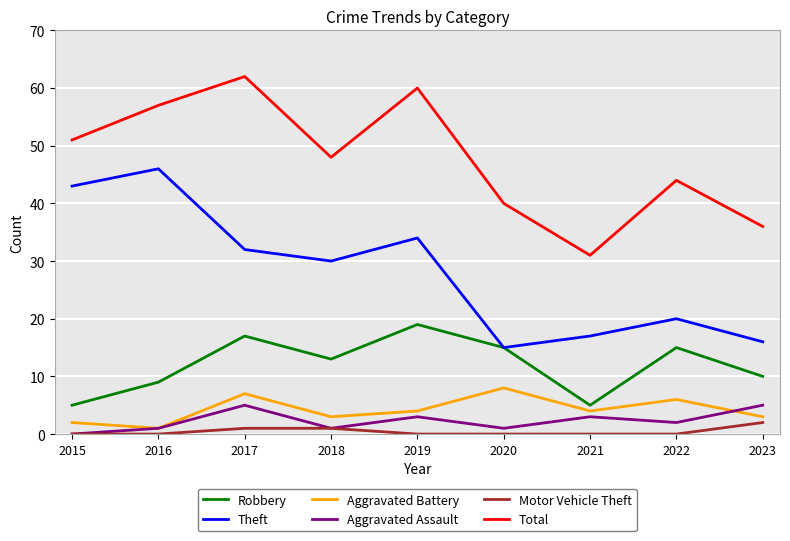

What is the sum of the Aggravated Assault values at 2020 and 2019?

4